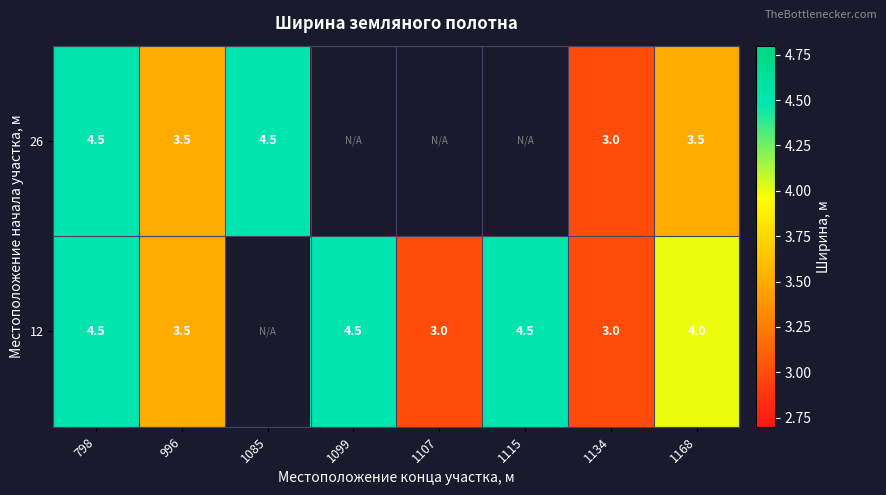

What is the difference between the 12 values at 1115 and 1168?

0.5